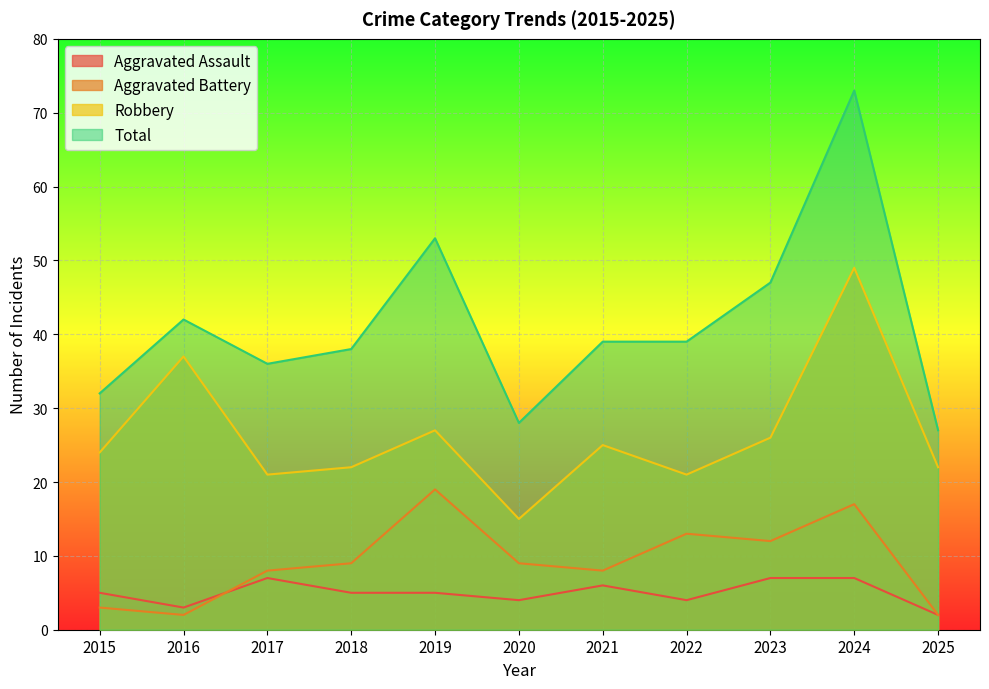

What is the value of the Aggravated Assault point at the 8th from the left?

4